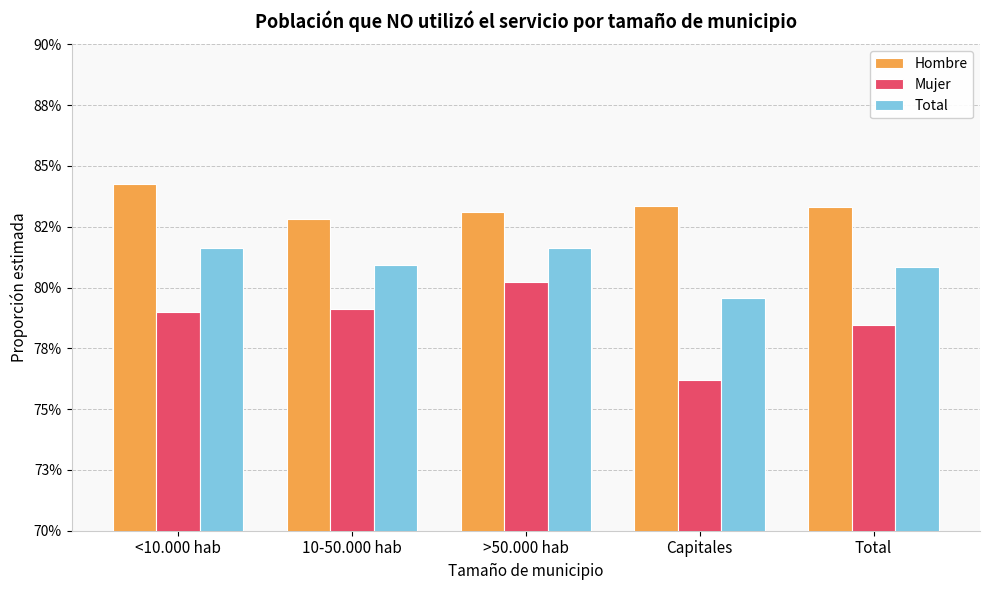

Between Total and Capitales, which is larger?

Capitales